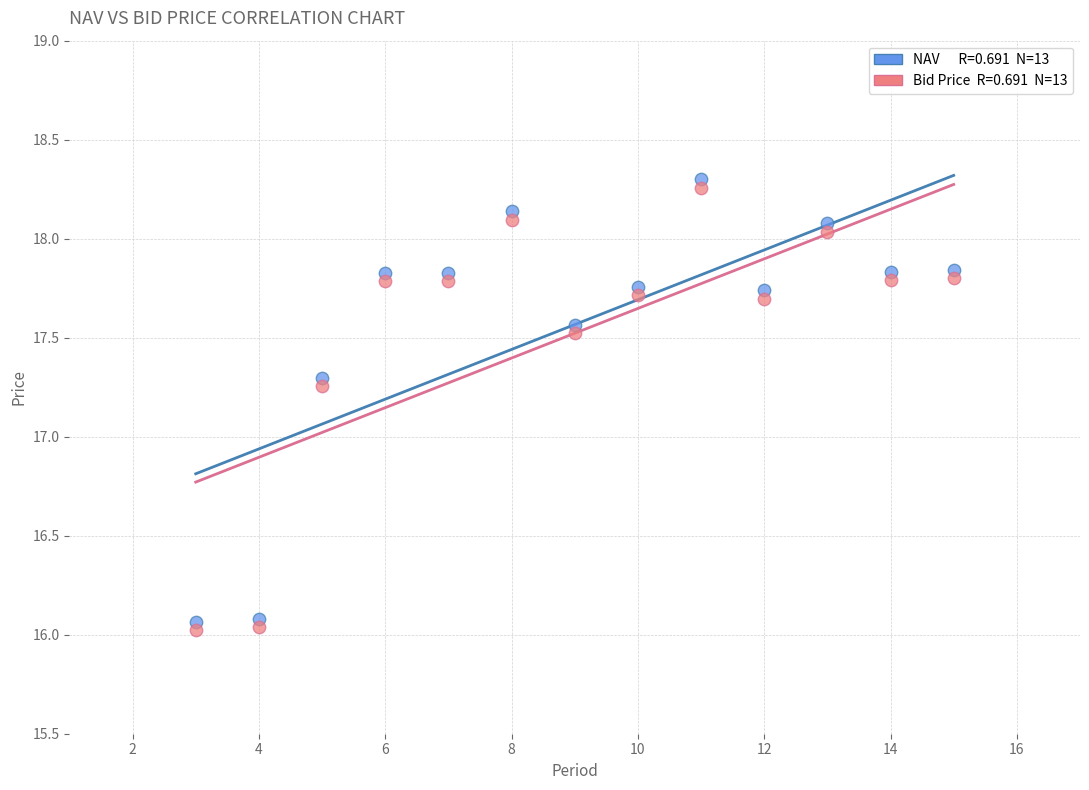

Across all data points, what is the range of Y values (max minus min)?

2.3